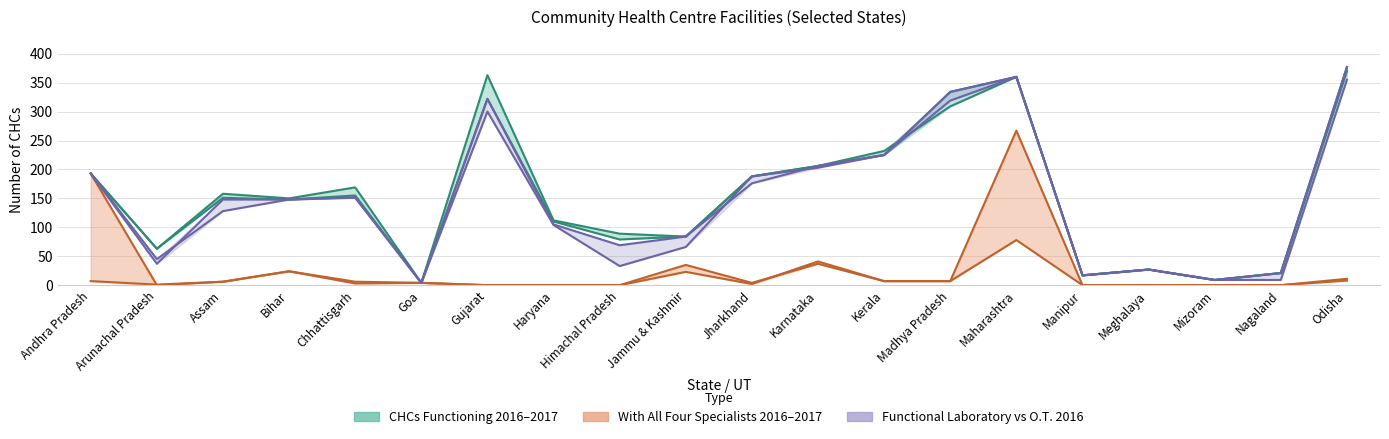

Which category has the lowest value in the CHCs Functioning 2016 series?

Goa